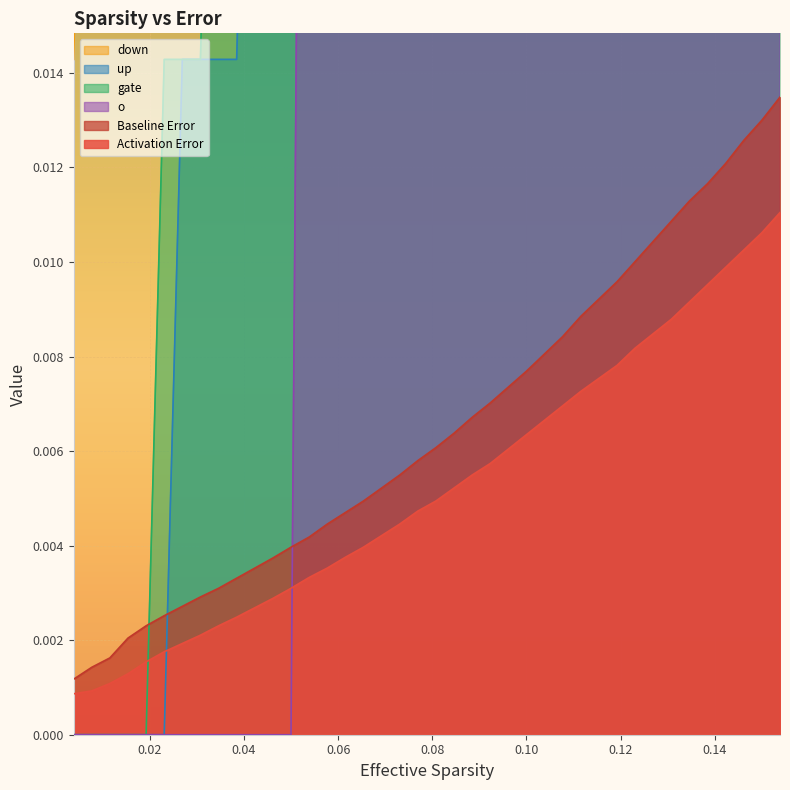

True or false: Baseline Error and Activation Error intersect in this chart.

False